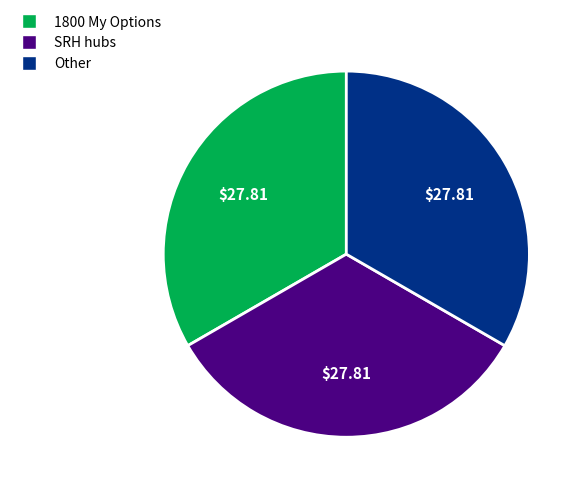

Does SRH hubs represent more than half of the total?

No